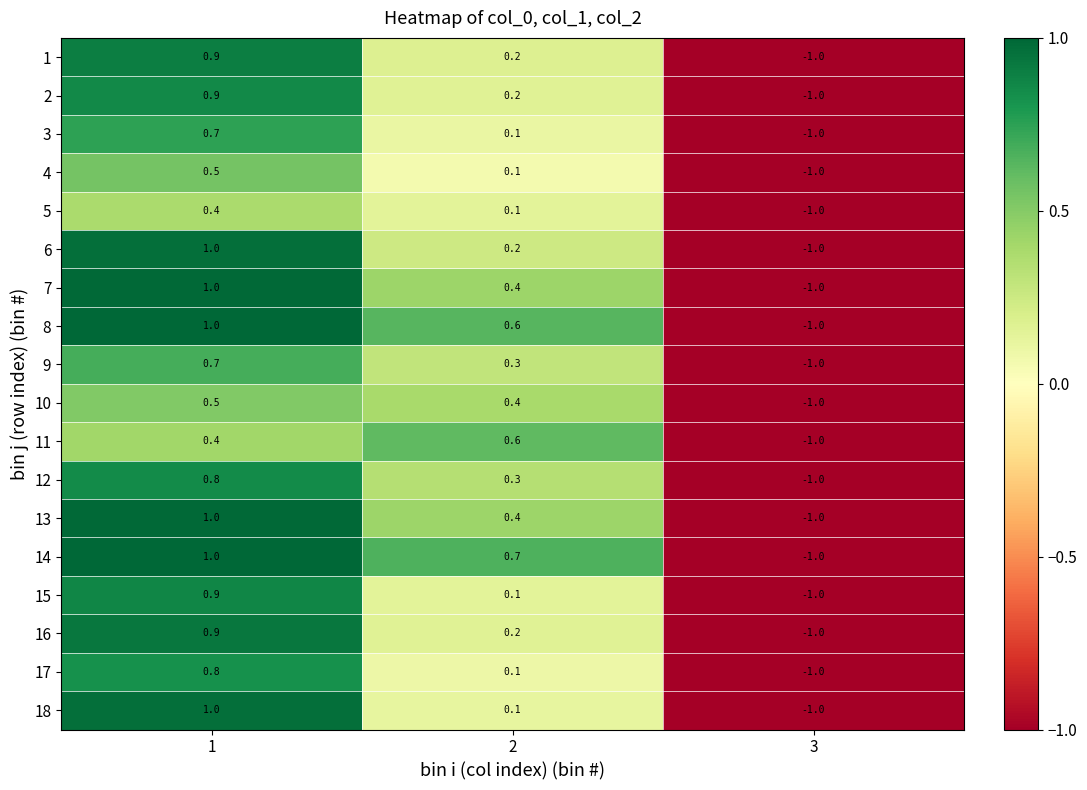

How many data points in 11 are above 0?

2